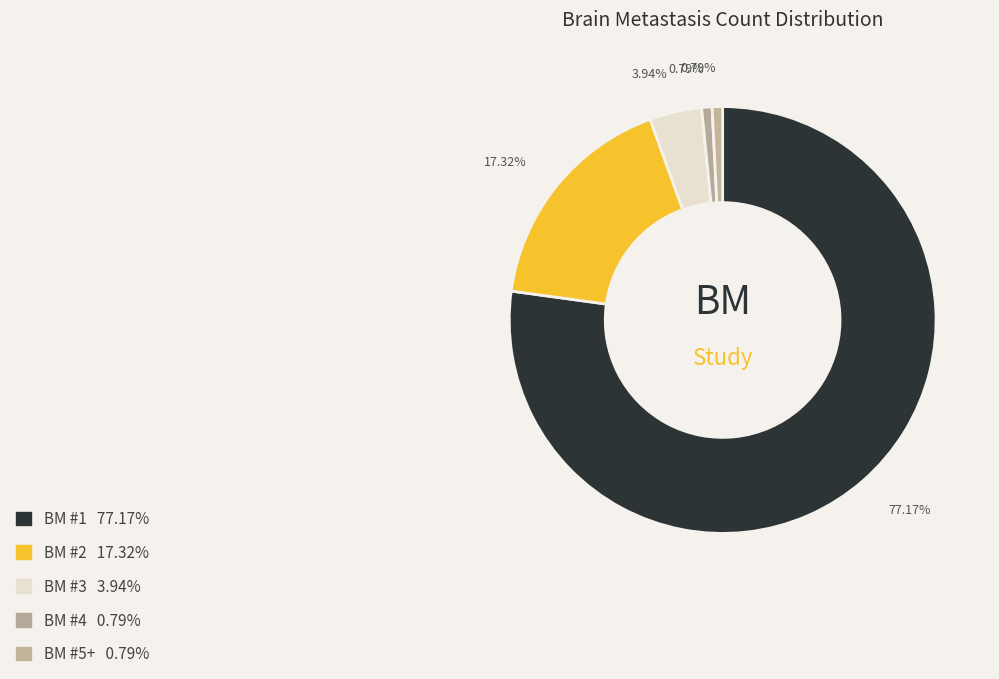

How many segments does this pie chart have?

5